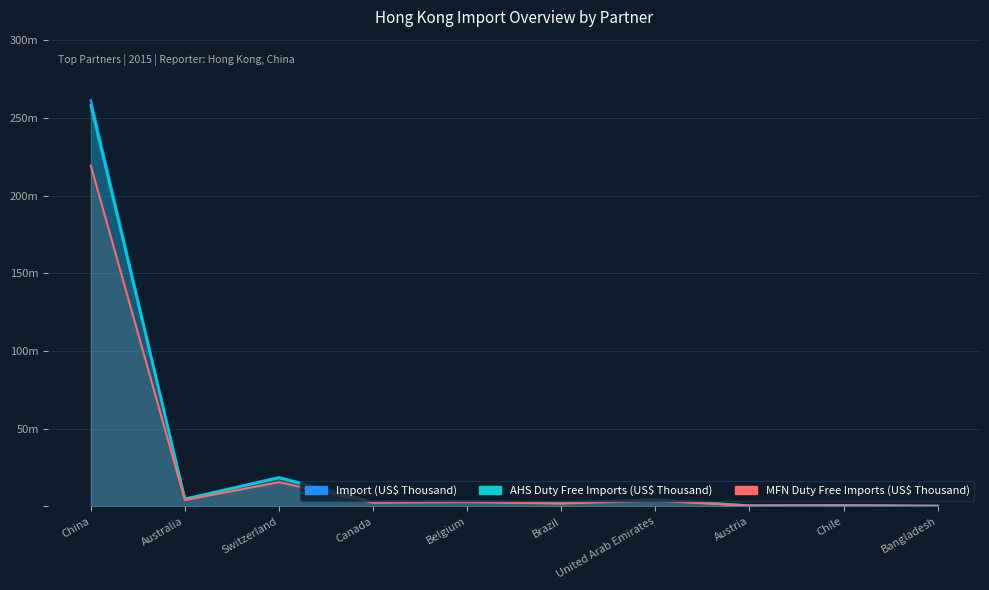

What is the difference between the highest and lowest values at Australia?

0.8